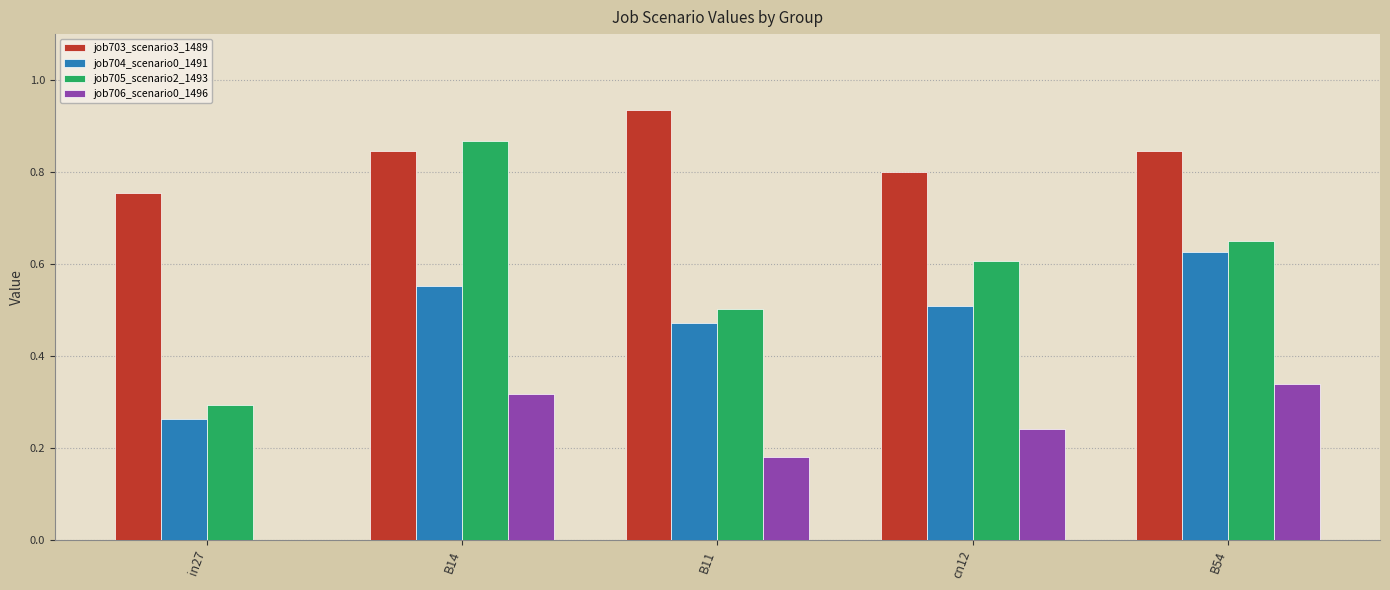

Is the value of job705_scenario2_1493 at in27 greater than the value of job703_scenario3_1489 at cn12?

No